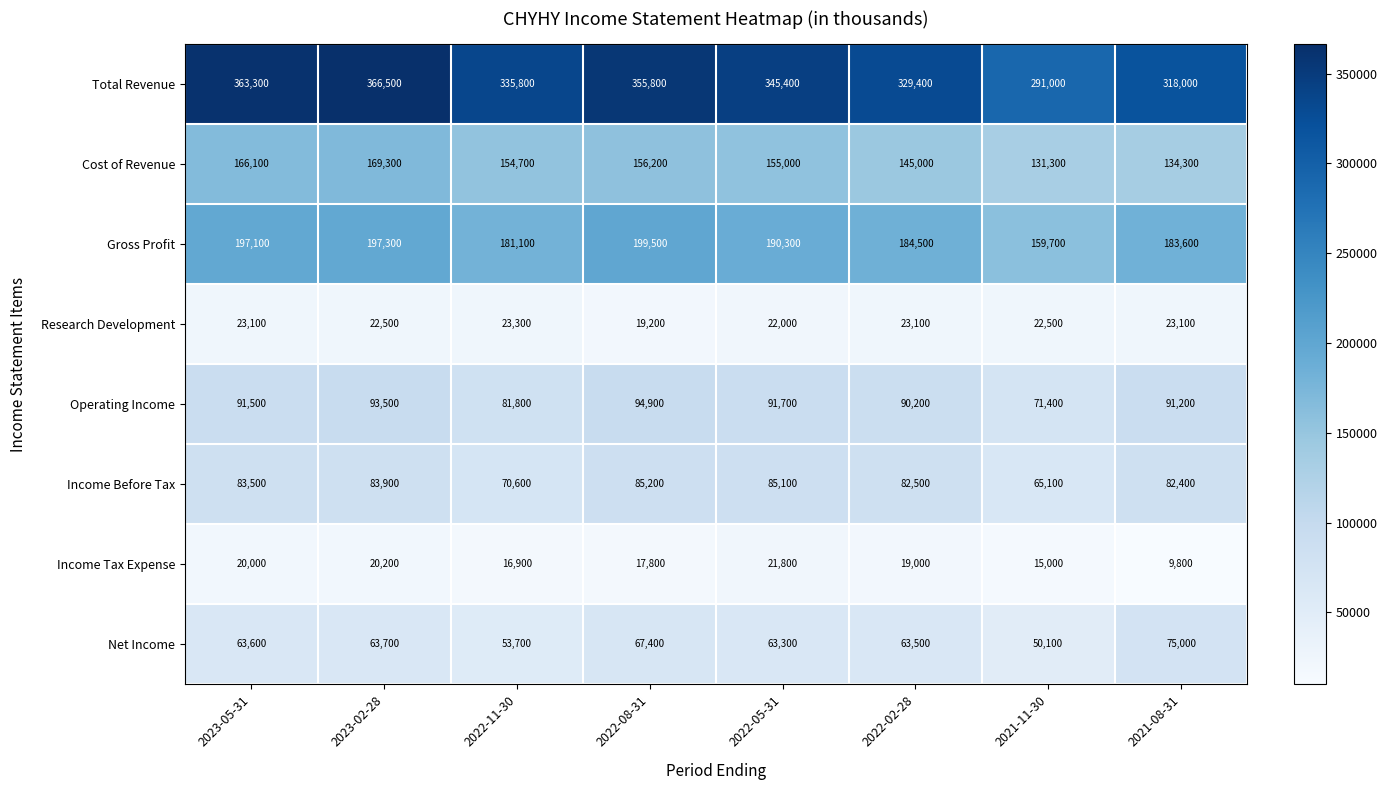

What is the sum of all Income Tax Expense values?

140500